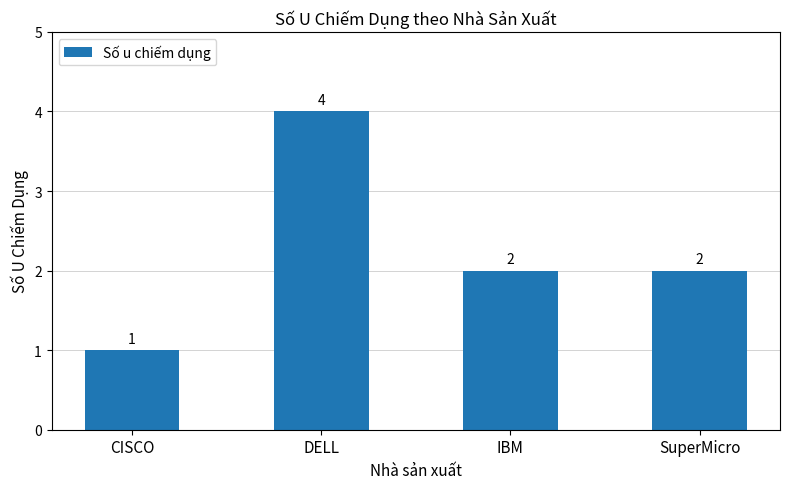

Read the value at DELL.

4